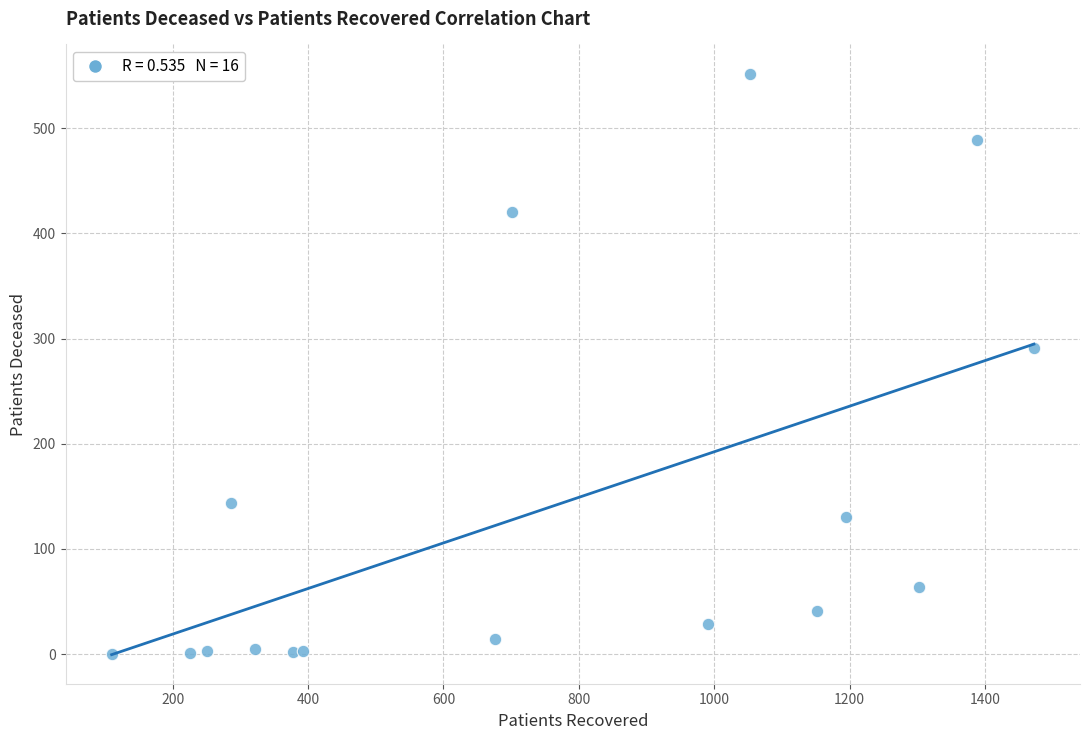

What is the range of Y values (max minus min)?

552